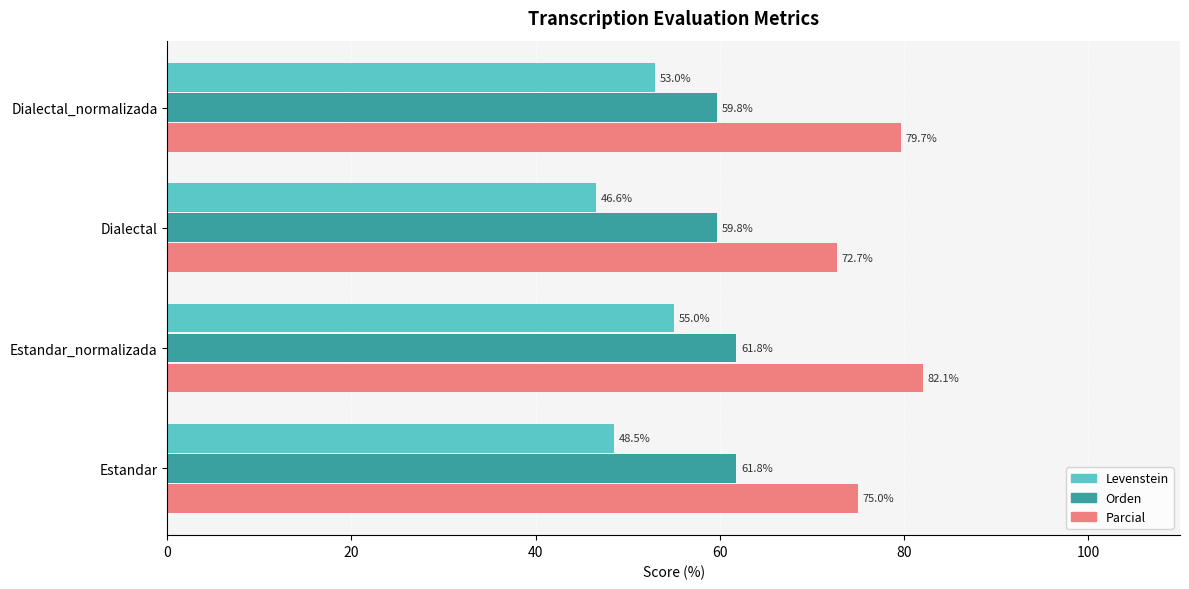

Which series has the largest range (max minus min)?

Parcial